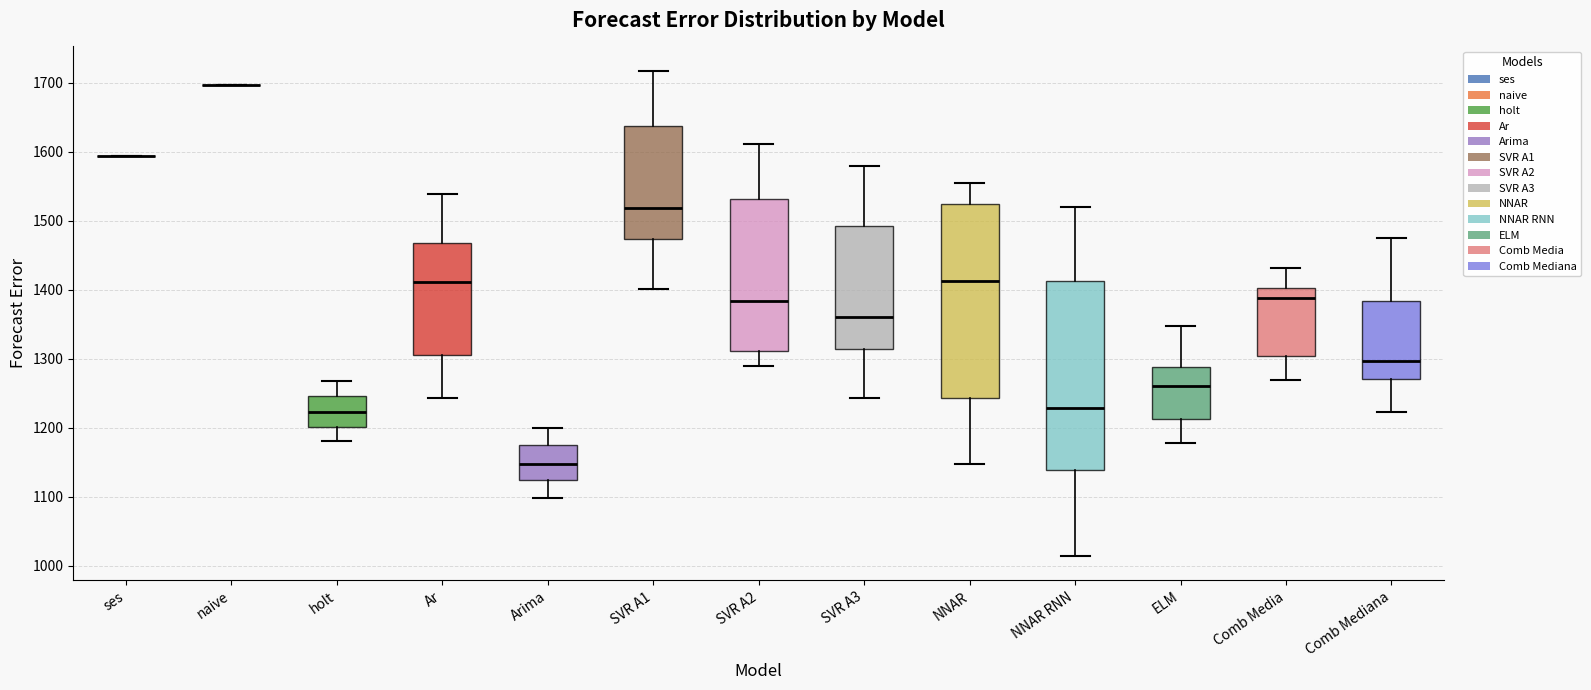

Where does the lower whisker of the box for ELM end on the y-axis? The values are not printed on the chart, so give them approximately, as read against the axis.

1180